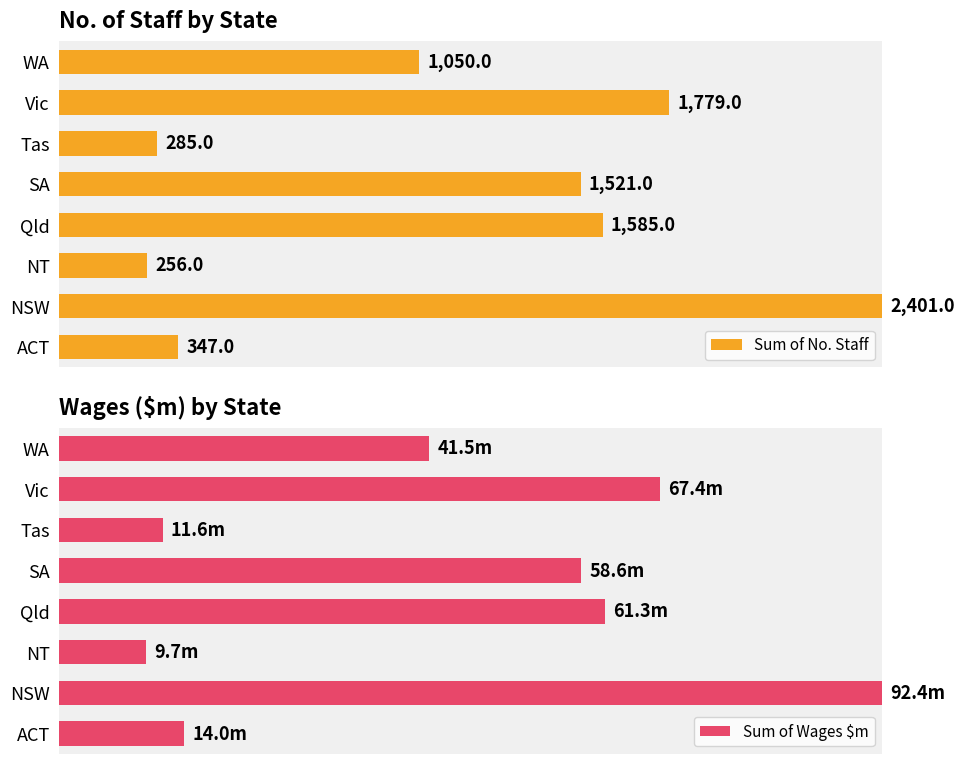

What are all the series names shown in the legend?

Sum of No. Staff, Sum of Wages $m